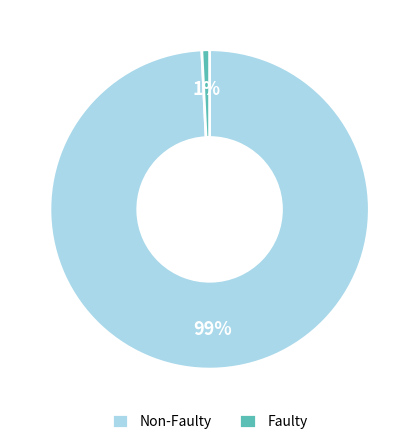

The Faulty slice represents 15% of the pie. True or false?

False